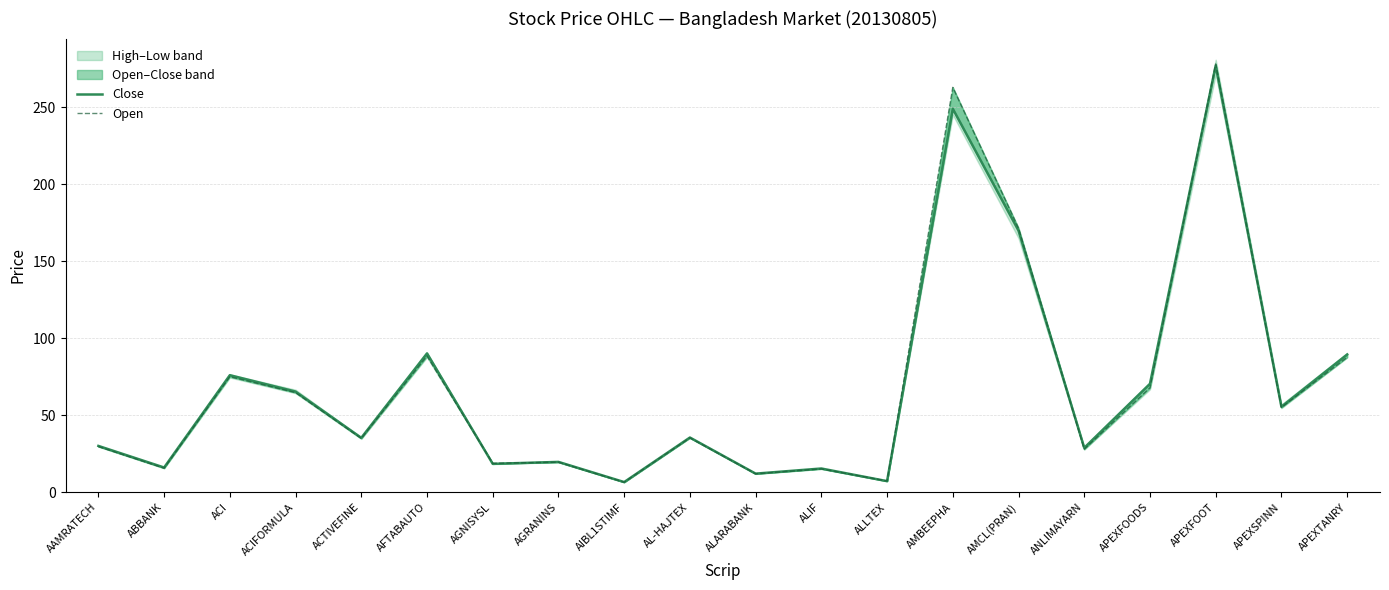

Which series has the largest range (max minus min)?

Open